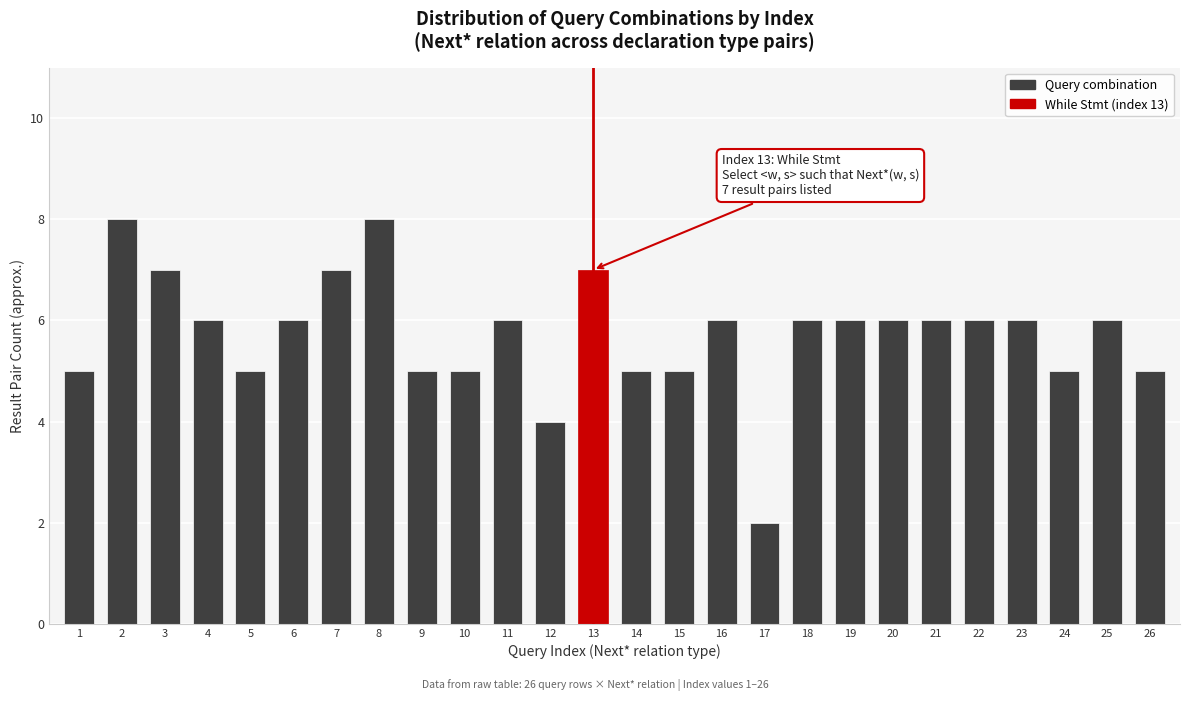

Reading left to right, list all the values displayed in this chart.

5	8	7	6	5	6	7	8	5	5	6	4	7	5	5	6	2	6	6	6	6	6	6	5	6	5